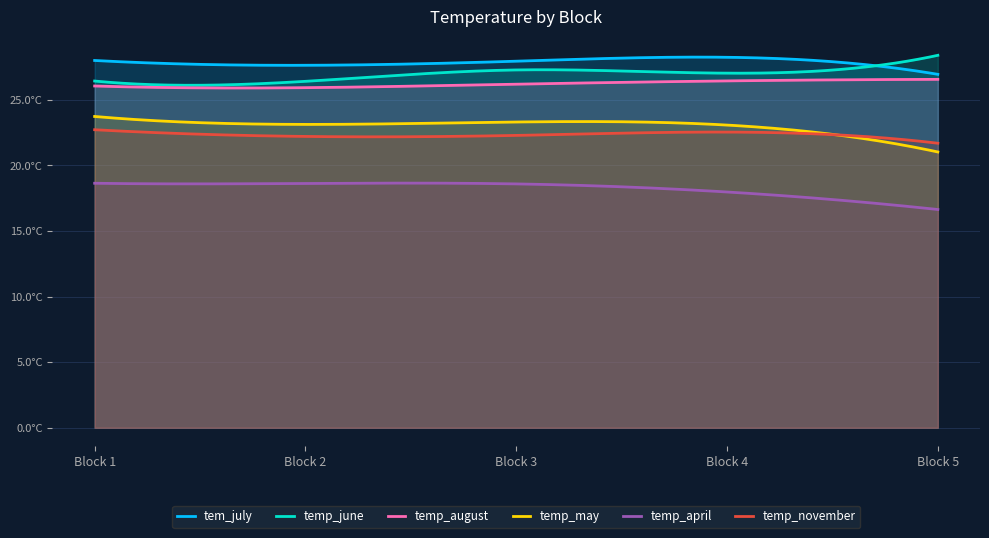

True or false: temp_november and temp_april cross at least once.

False